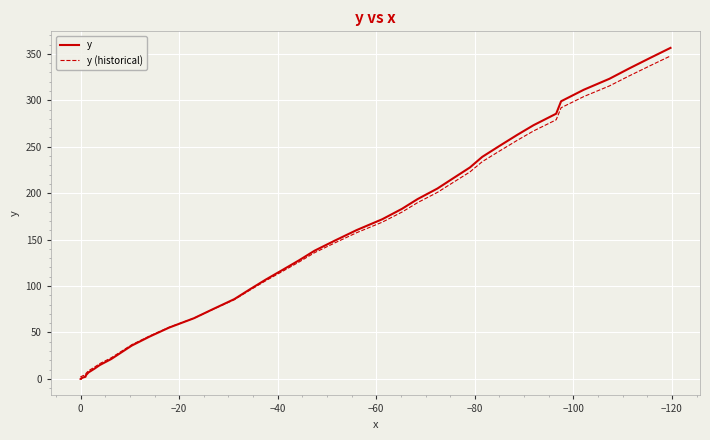

Count the number of categories in the chart.

40